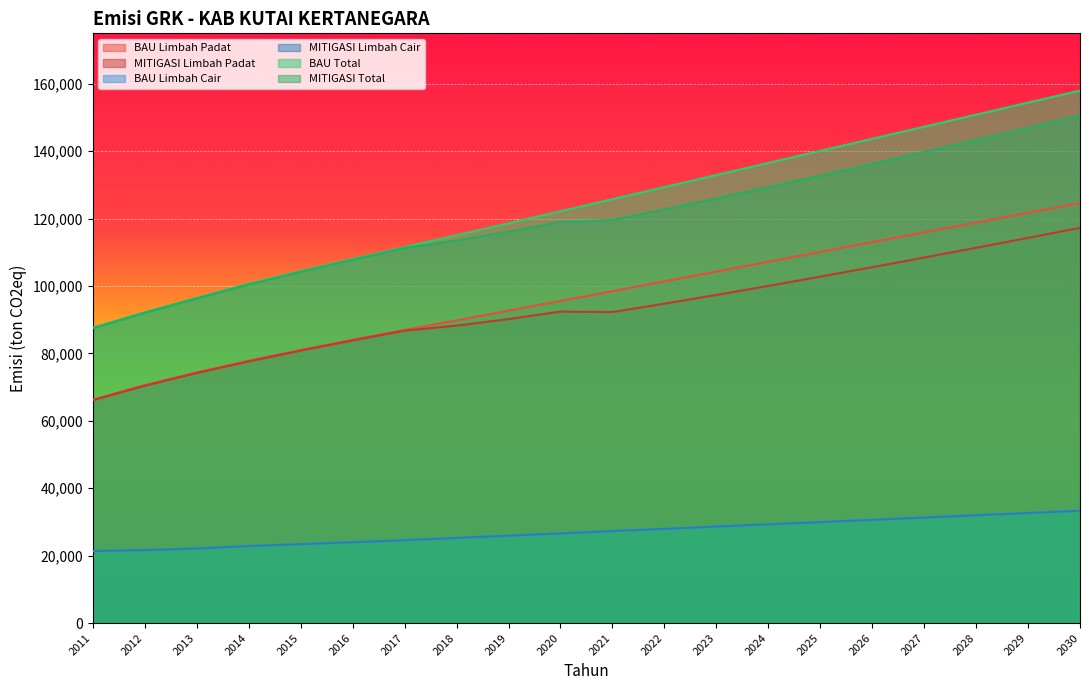

What is the difference between the highest and lowest values at 2017?

86974.4